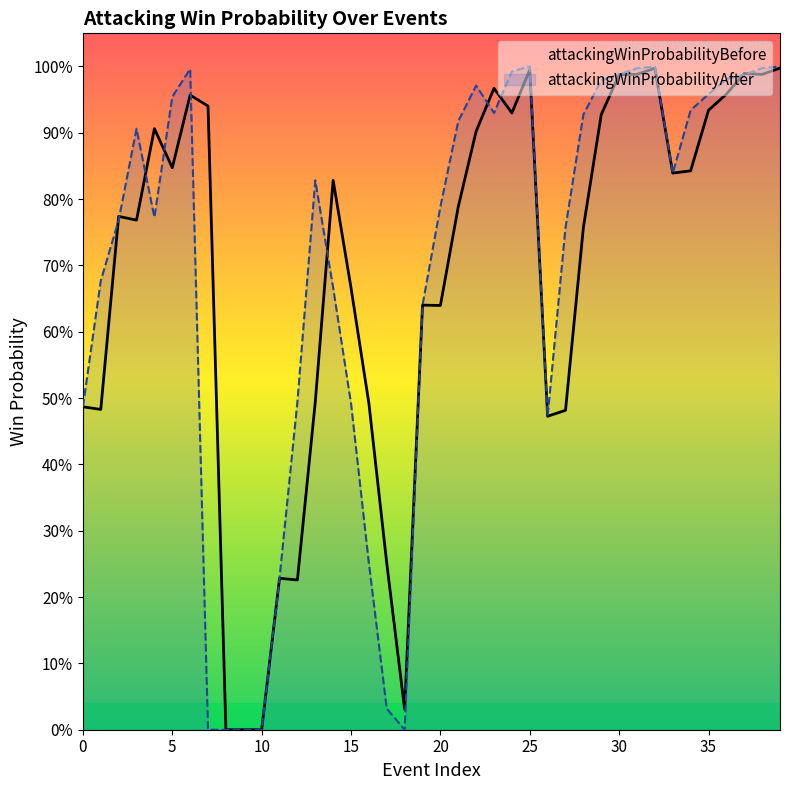

The attackingWinProbabilityAfter series shows 0.5 at 26. True or false?

True